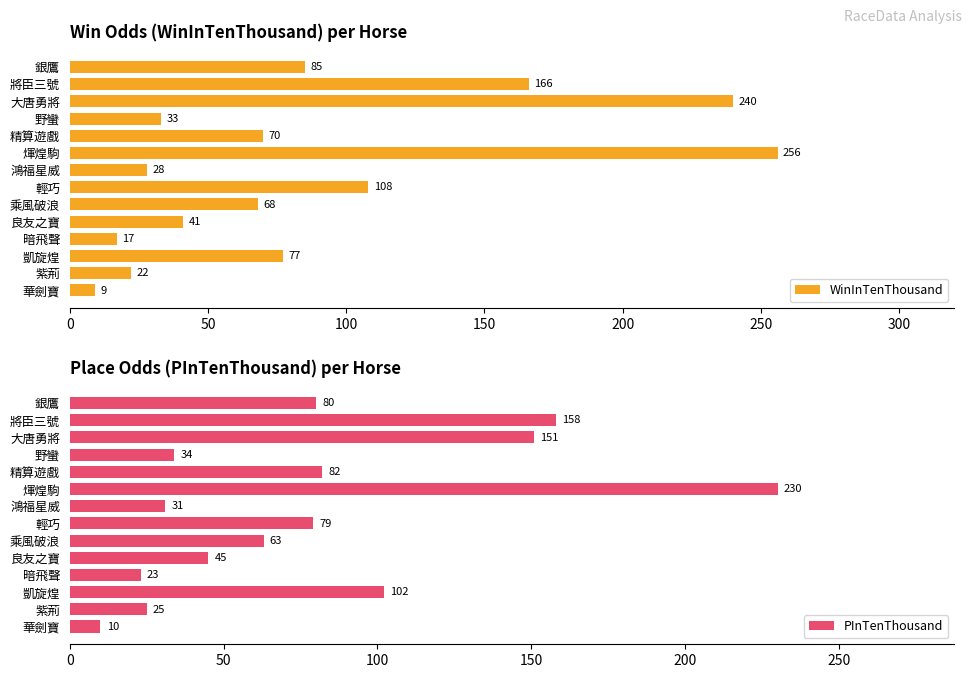

What is the average value of the WinInTenThousand series?

87